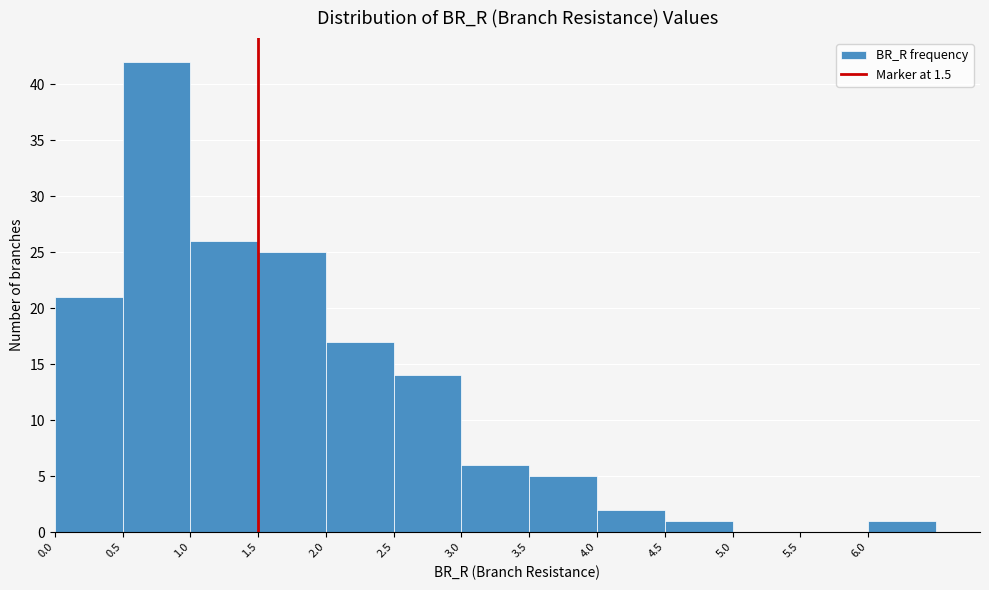

Reading left to right, list every bar in this chart as the range it spans on the x-axis followed by its height. The values are not printed on the chart, so give them approximately, as read against the axis.

0.0 to 0.5: 21
0.5 to 1.0: 42
1.0 to 1.5: 26
1.5 to 2.0: 25
2.0 to 2.5: 17
2.5 to 3.0: 14
3.0 to 3.5: 6
3.5 to 4.0: 5
4.0 to 4.5: 2
4.5 to 5.0: 1
5.0 to 5.5: 0
5.5 to 6.0: 0
6.0 to 6.5: 1